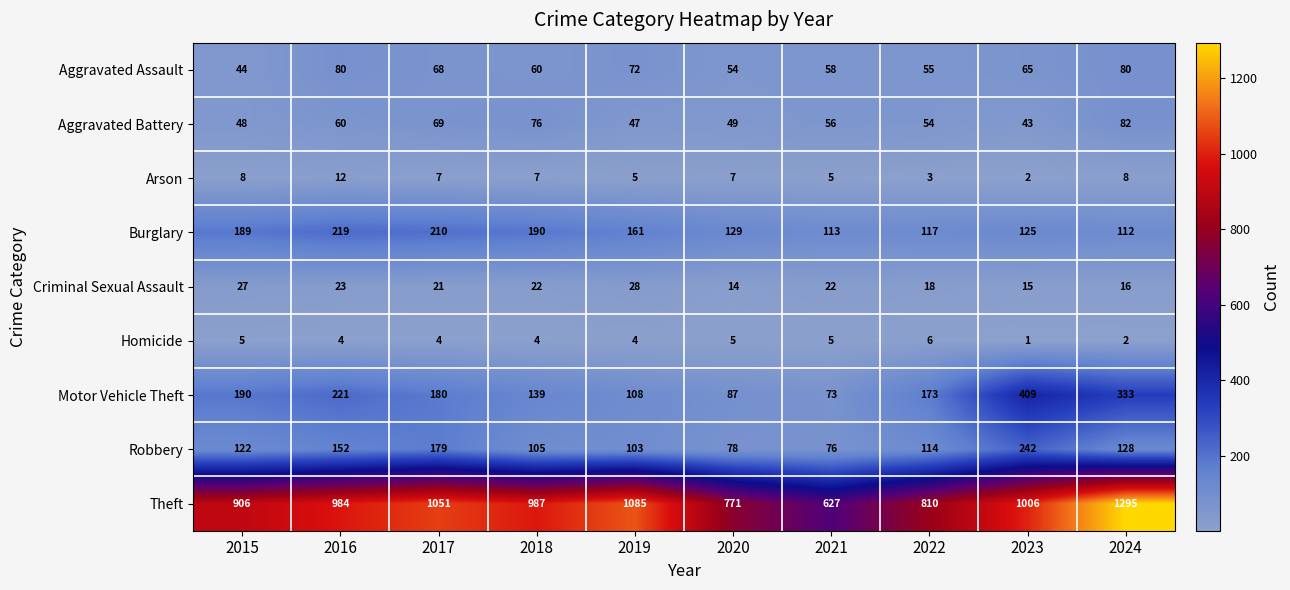

Which category has the highest value across all series?

2024